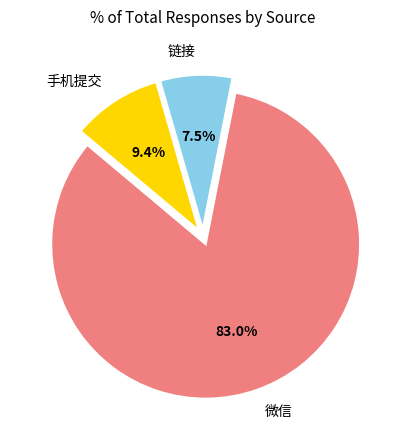

Which category has the smallest portion of the pie?

链接